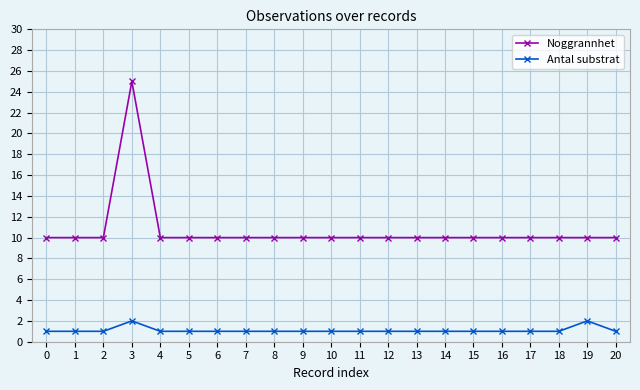

True or false: Noggrannhet and Antal substrat intersect in this chart.

False